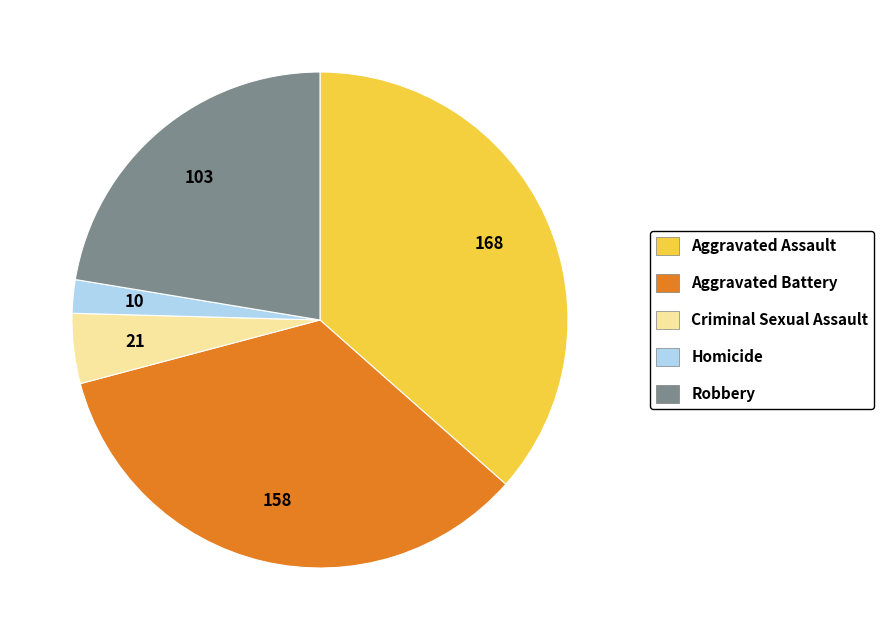

Count the number of slices in the pie.

5